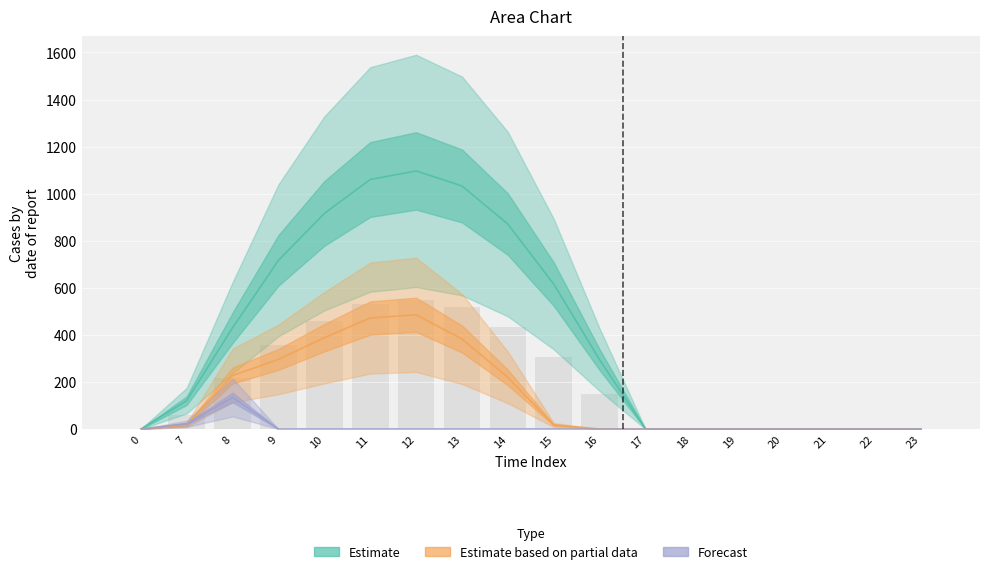

How many data points in Estimate are less than 294?

9